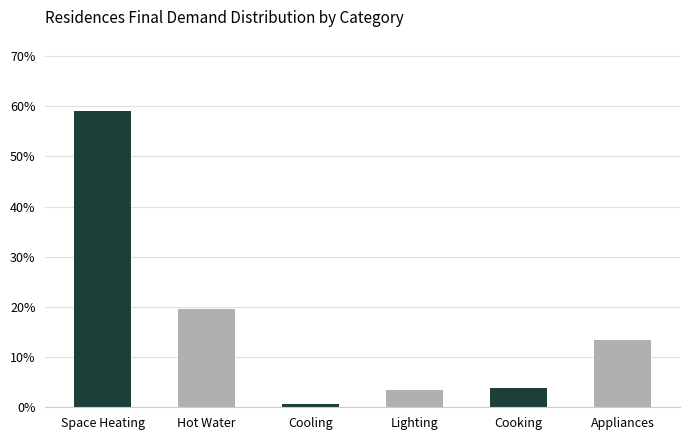

What position from the right is Cooling?

4